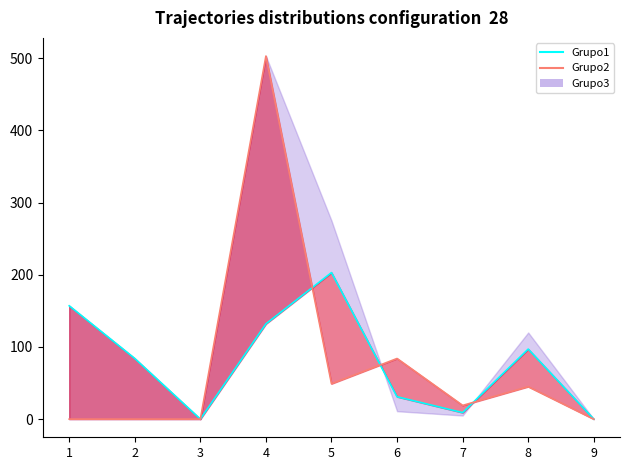

List the labels in order of value, smallest first.

3, 9, 7, 6, 2, 8, 4, 1, 5